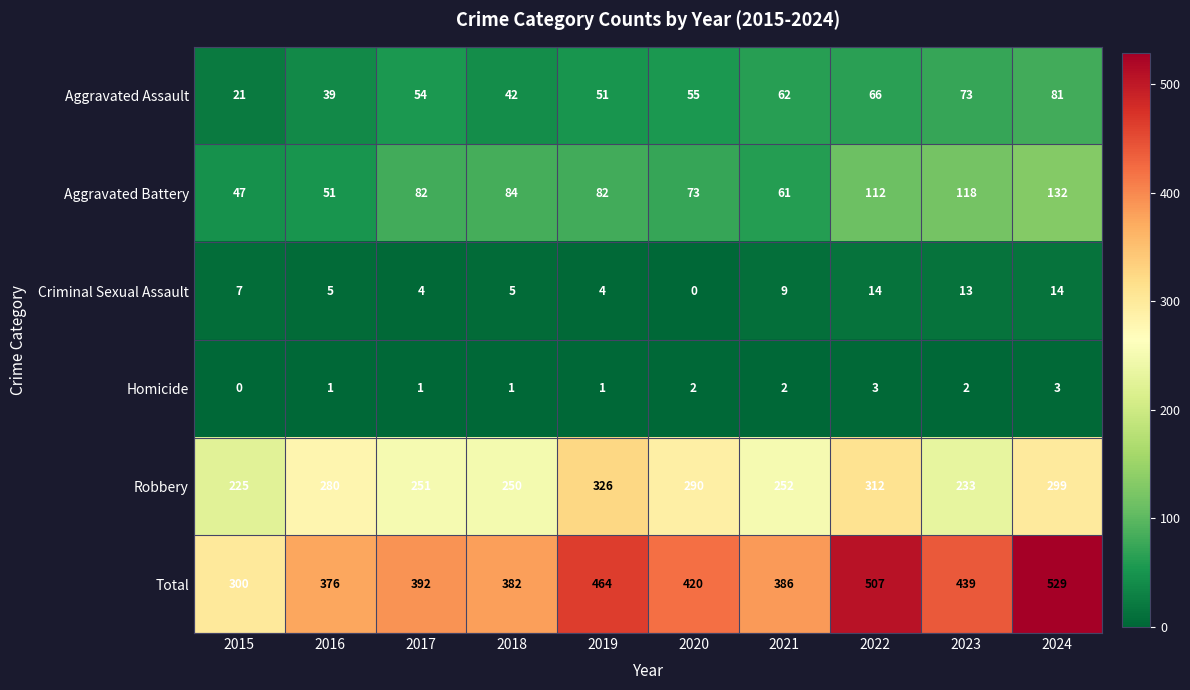

What is the difference between the Robbery values at 2018 and 2022?

62